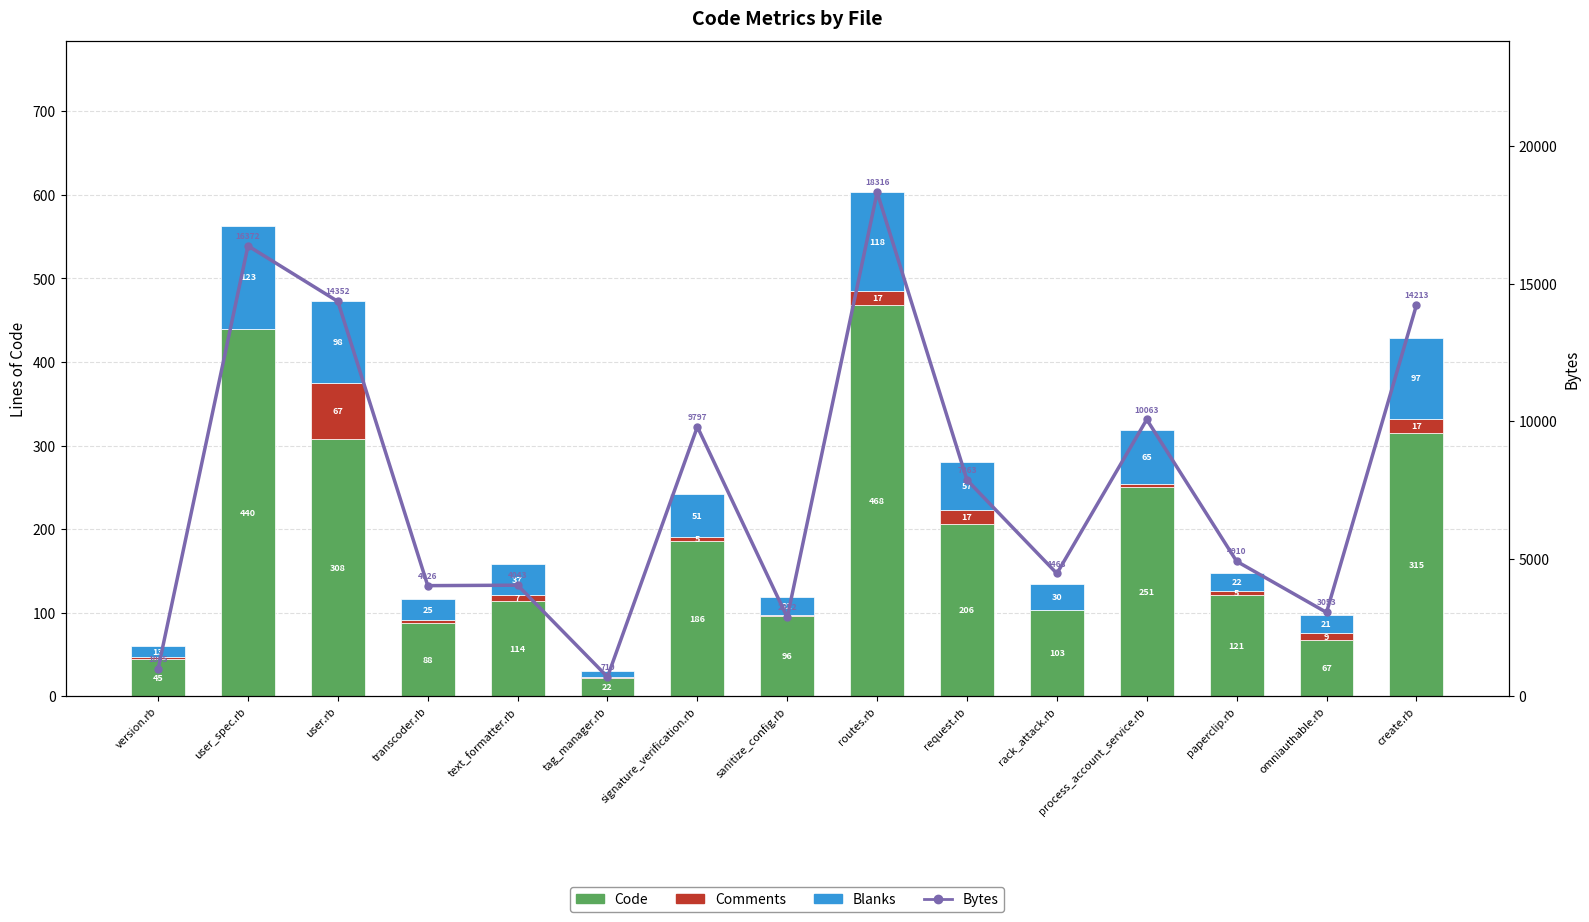

How many positive values does the Comments series have?

14